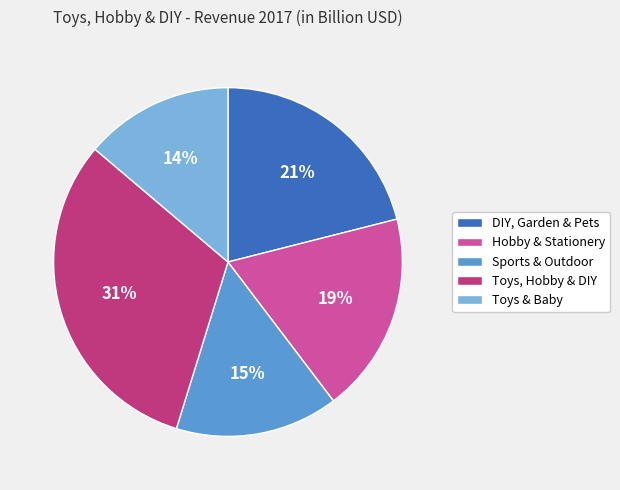

The Toys & Baby slice represents 14% of the pie. True or false?

True